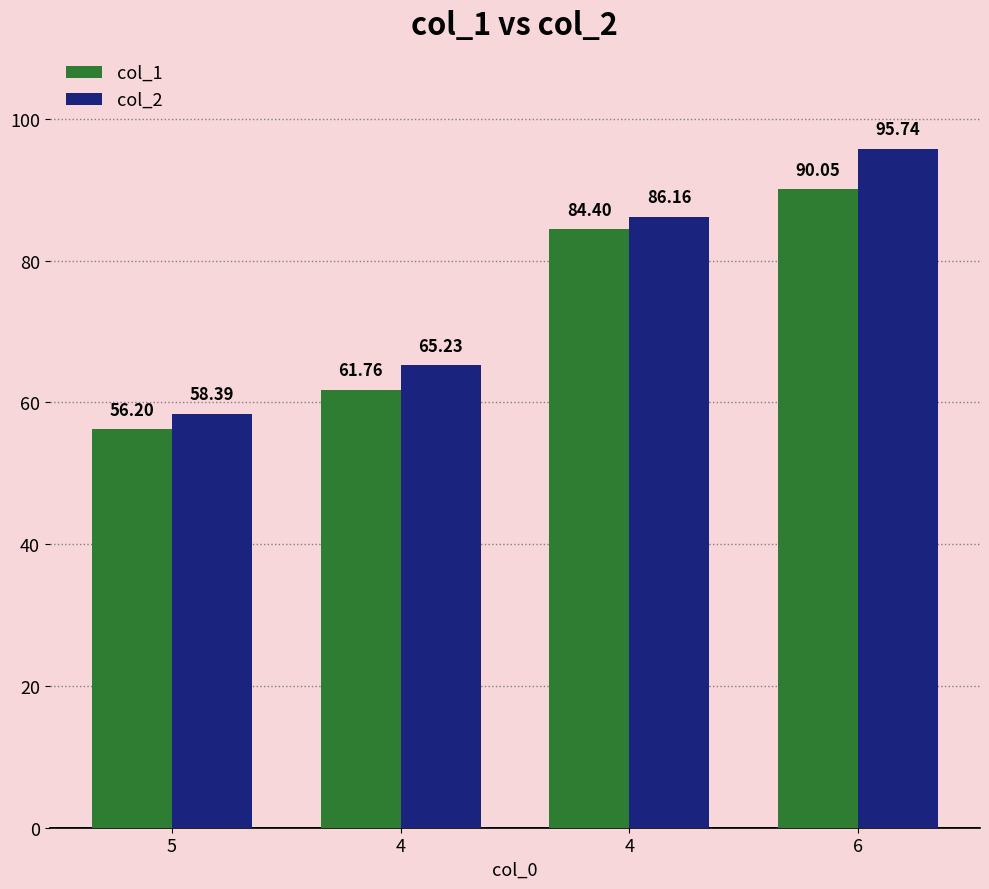

At 4, list the series in order from smallest to largest.

col_1, col_2